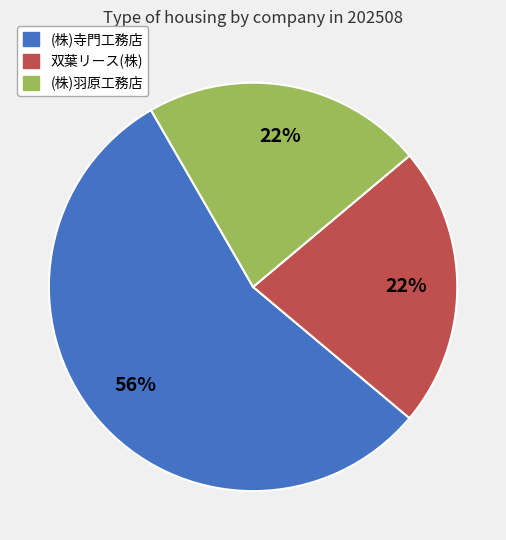

Combined, do (株)寺門工務店 and 双葉リース(株) account for over 50%?

Yes